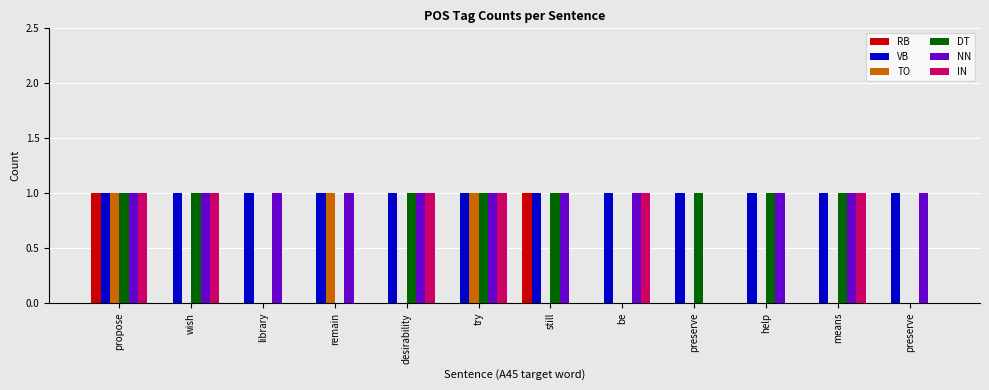

Reading right to left, what are all the values shown in this chart?

RB: preserve=0	means=0	help=0	preserve=0	be=0	still=1	try=0	desirability=0	remain=0	library=0	wish=0	propose=1
VB: preserve=1	means=1	help=1	preserve=1	be=1	still=1	try=1	desirability=1	remain=1	library=1	wish=1	propose=1
TO: preserve=0	means=0	help=0	preserve=0	be=0	still=0	try=1	desirability=0	remain=1	library=0	wish=0	propose=1
DT: preserve=0	means=1	help=1	preserve=1	be=0	still=1	try=1	desirability=1	remain=0	library=0	wish=1	propose=1
NN: preserve=1	means=1	help=1	preserve=0	be=1	still=1	try=1	desirability=1	remain=1	library=1	wish=1	propose=1
IN: preserve=0	means=1	help=0	preserve=0	be=1	still=0	try=1	desirability=1	remain=0	library=0	wish=1	propose=1